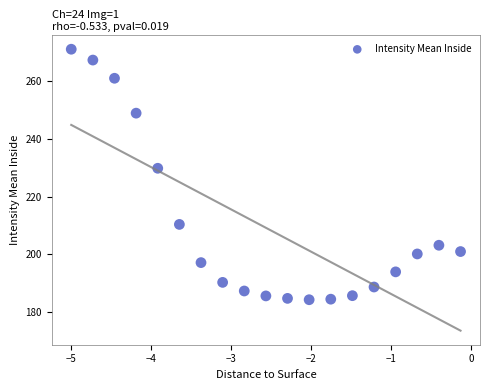

What Y value in the scatter plot is closest to 227?

229.8